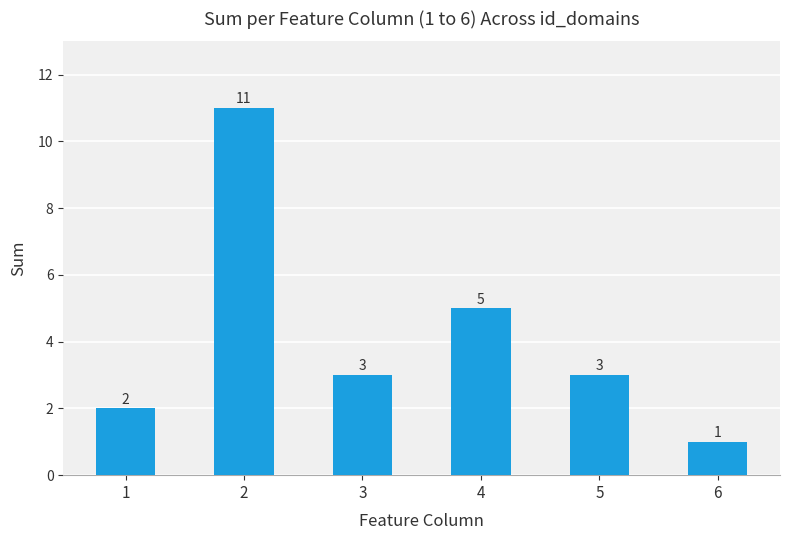

What is the difference between the second highest and second lowest values?

3